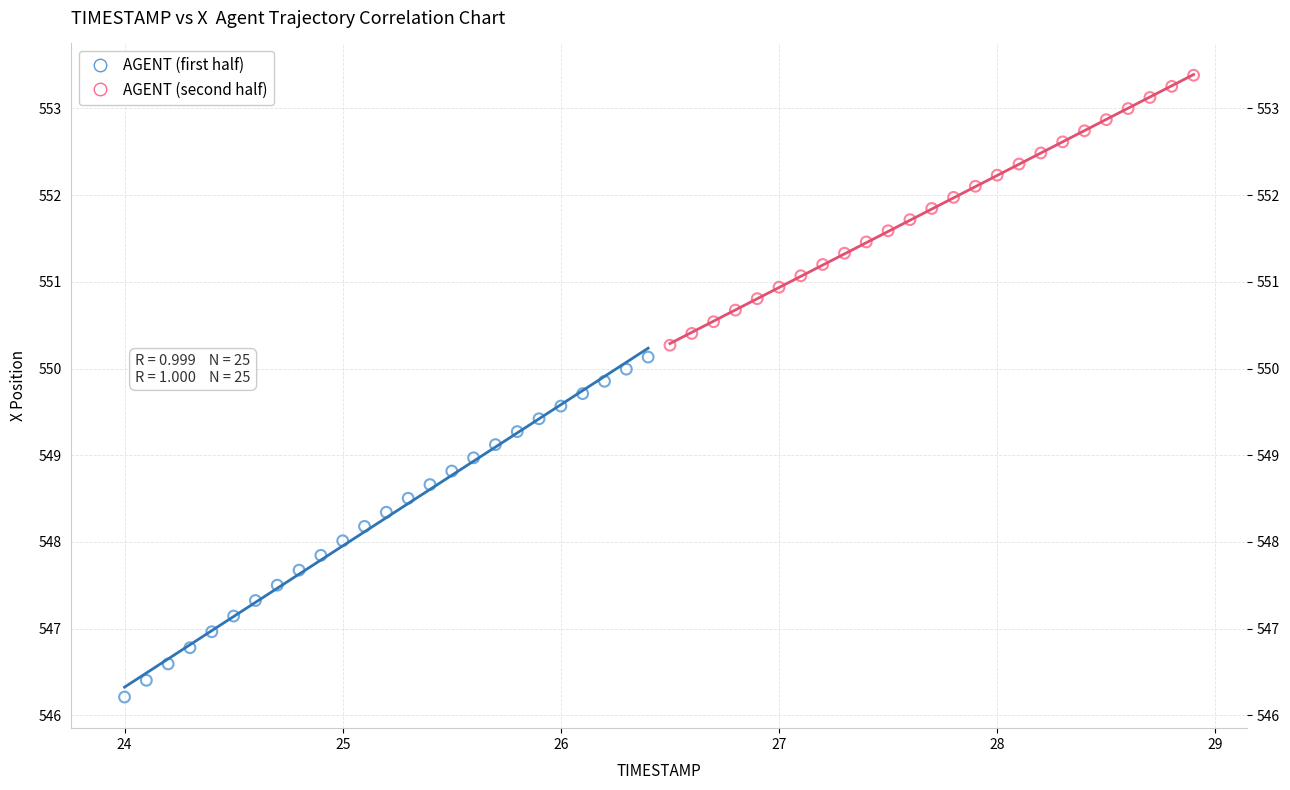

Which series reaches the minimum Y coordinate?

AGENT (first half)